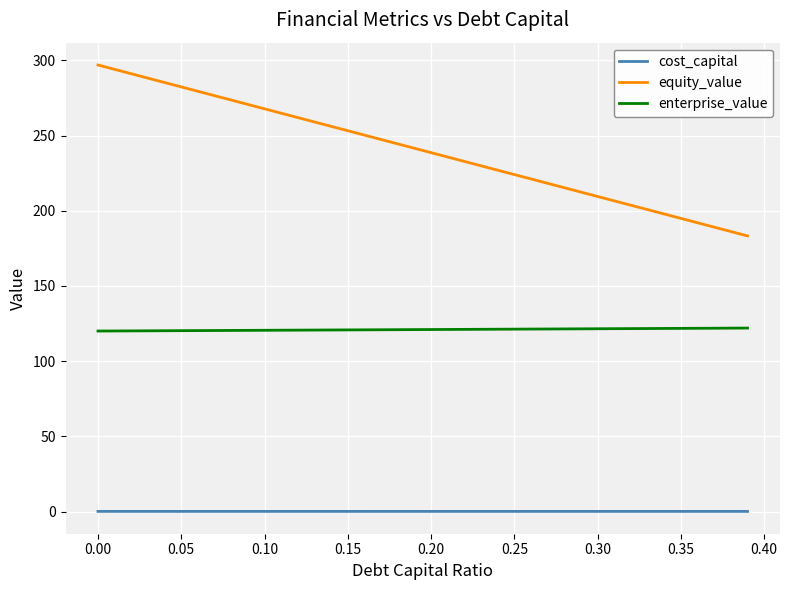

True or false: cost_capital and enterprise_value cross at least once.

False